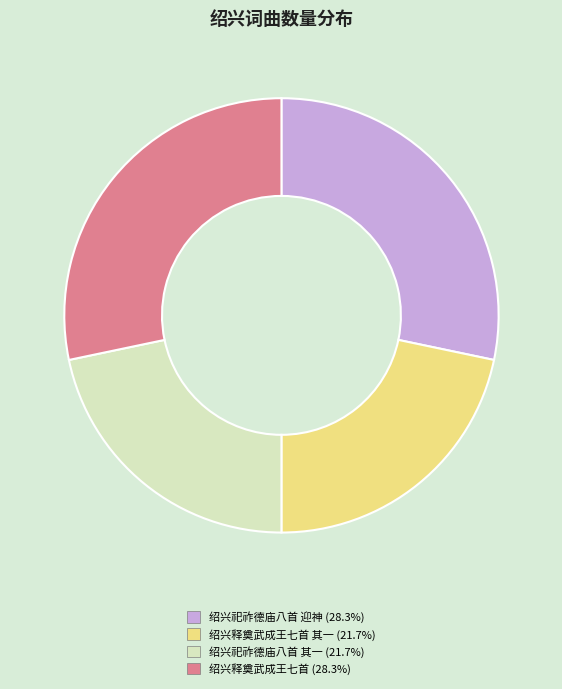

Does any single category account for the majority?

No